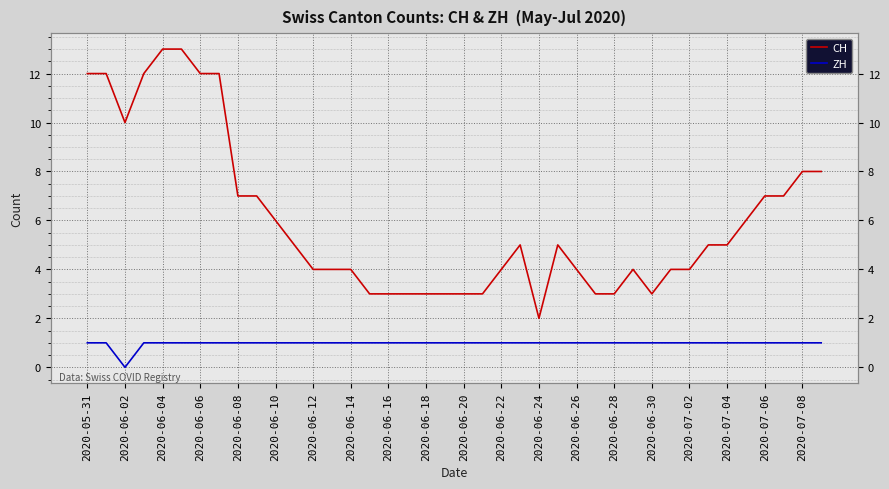

What is the average value of the ZH series?

1